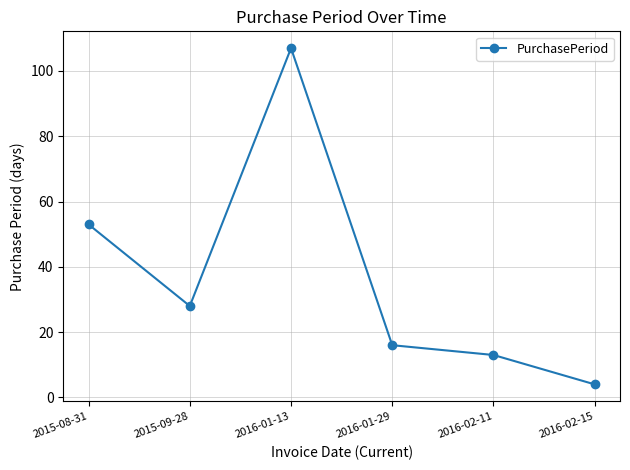

Reading left to right, what are all the values shown in this chart?

53	28	107	16	13	4